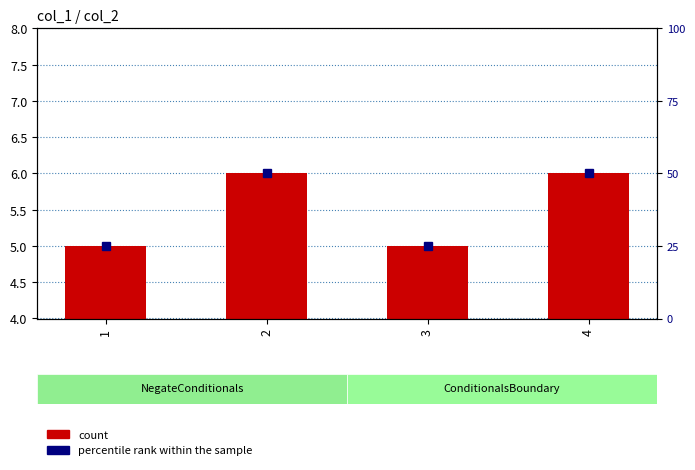

Is it true that count equals 6 at 2?

True